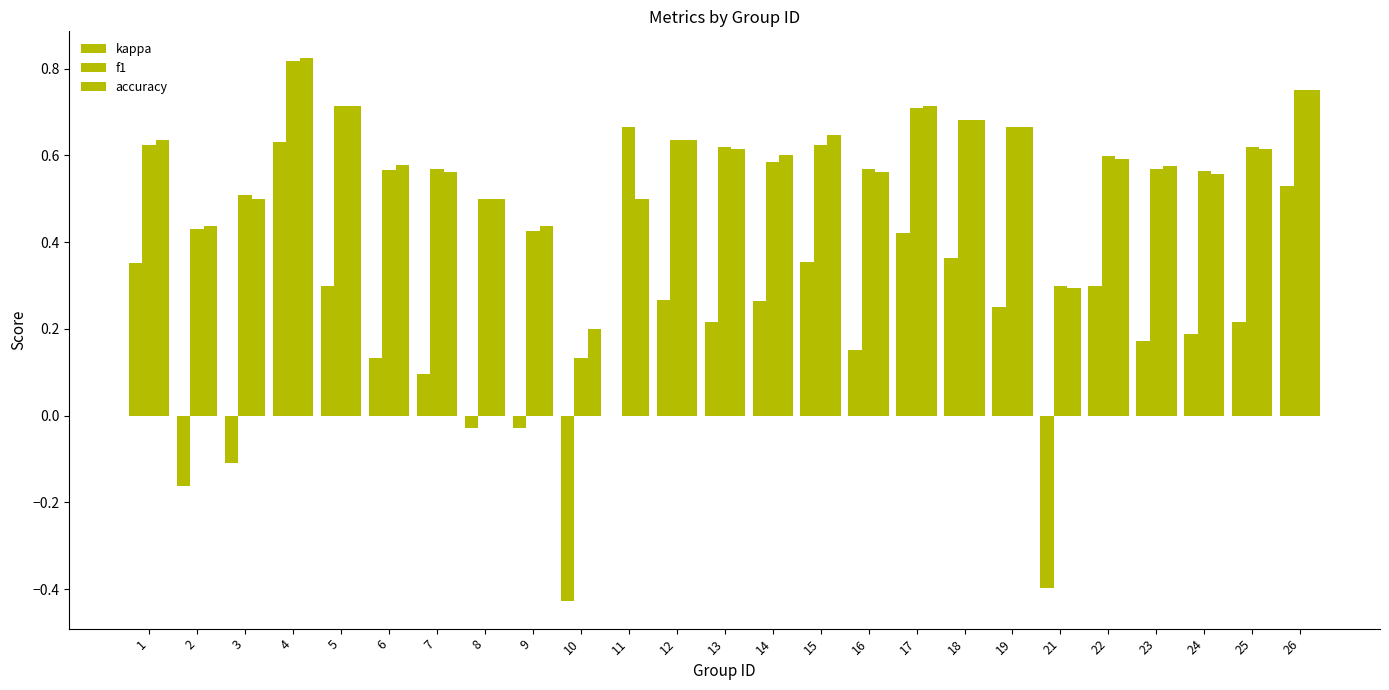

Are the bars horizontal?

No